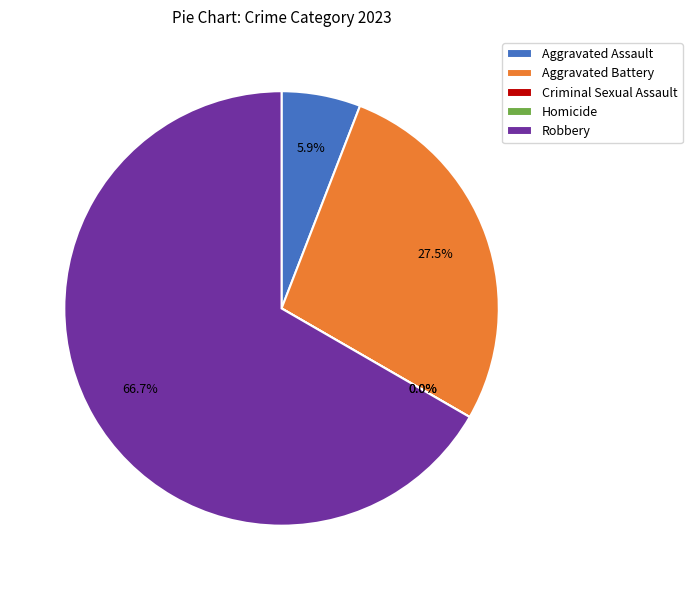

How many segments does this pie chart have?

5